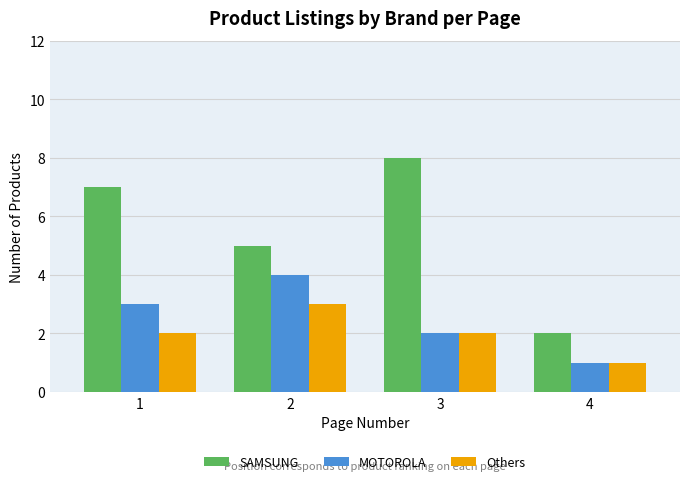

What is the maximum value for Others?

3